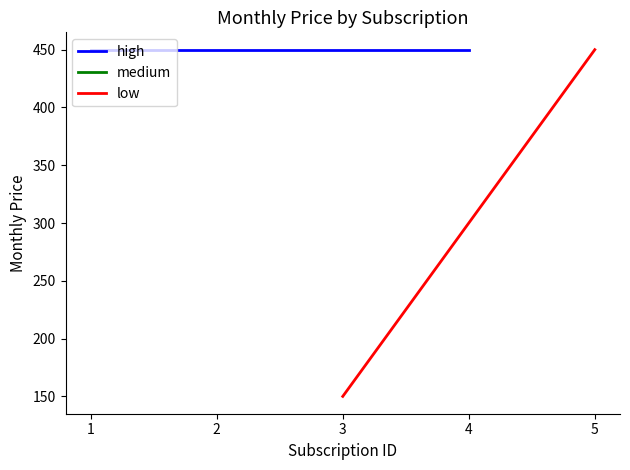

Rank the series by their maximum value, from lowest to highest.

high, low